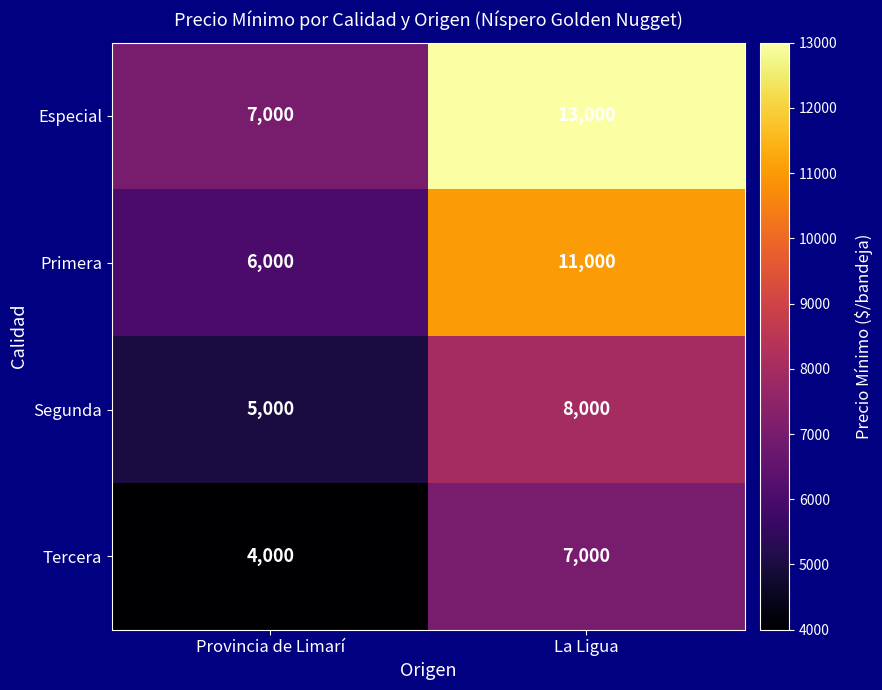

What is the spread (max minus min) of values at Provincia de Limarí?

3000